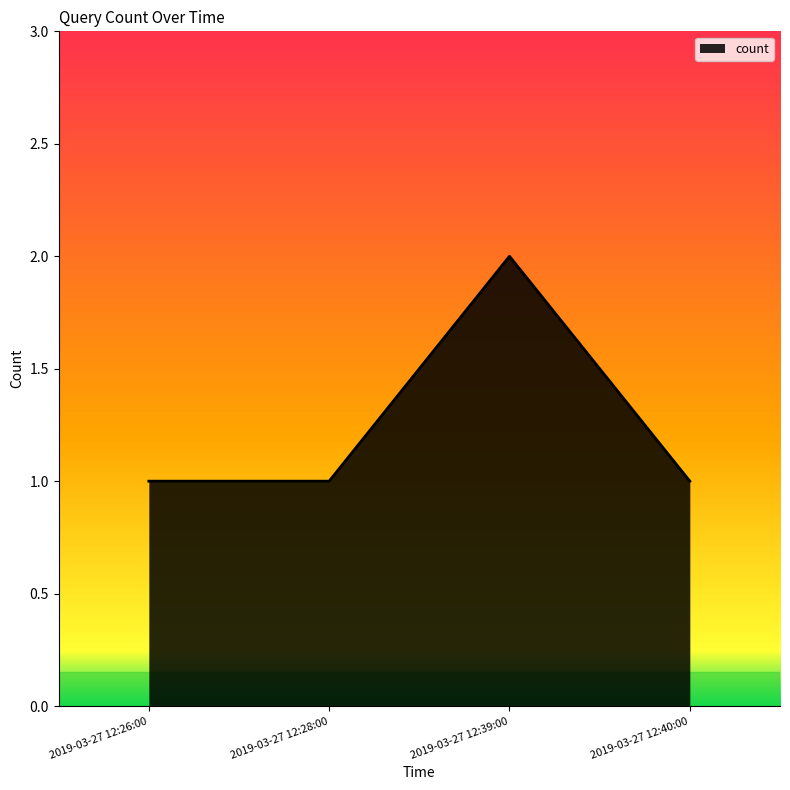

Does the chart have visible grid lines?

No